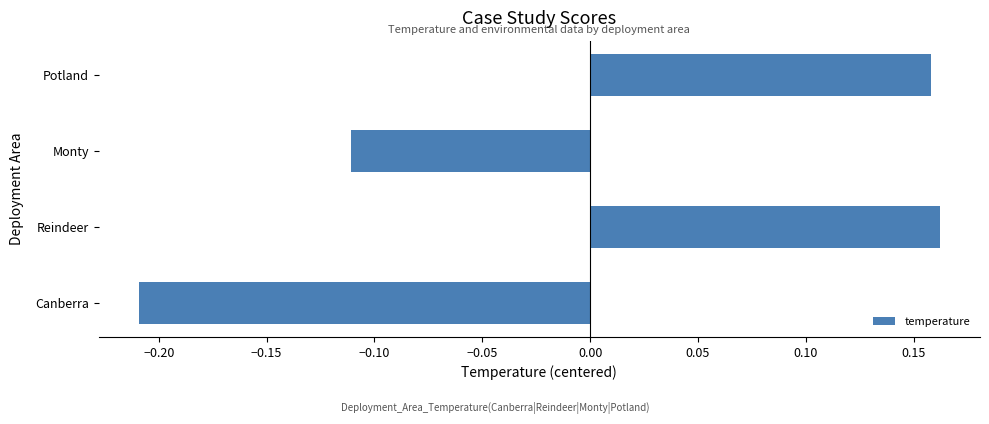

List the labels in order of value, smallest first.

Canberra, Monty, Potland, Reindeer